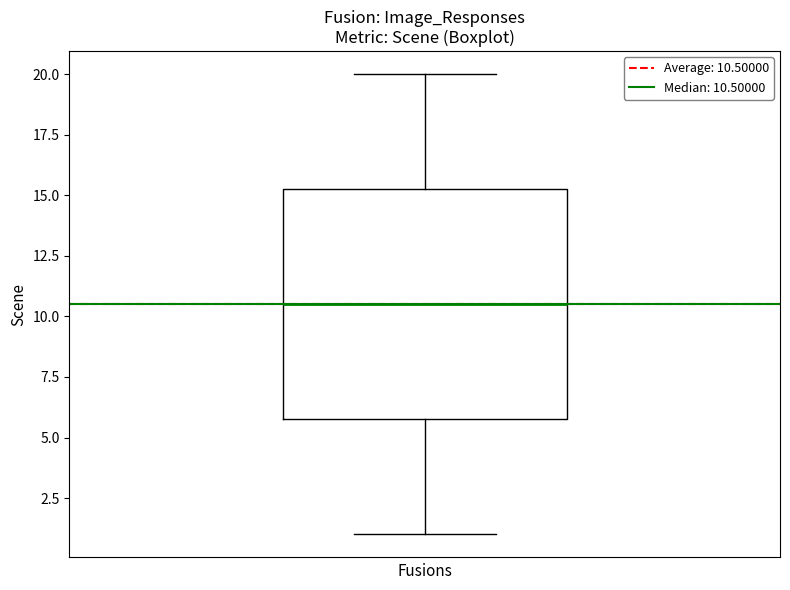

Read this box plot against the y-axis: the position of the median line, the range covered by the box, and the ends of both whiskers. The values are not printed on the chart, so give them approximately, as read against the axis.

median 10.5, box 6.0 to 15.5, whiskers 1.0 to 20.0